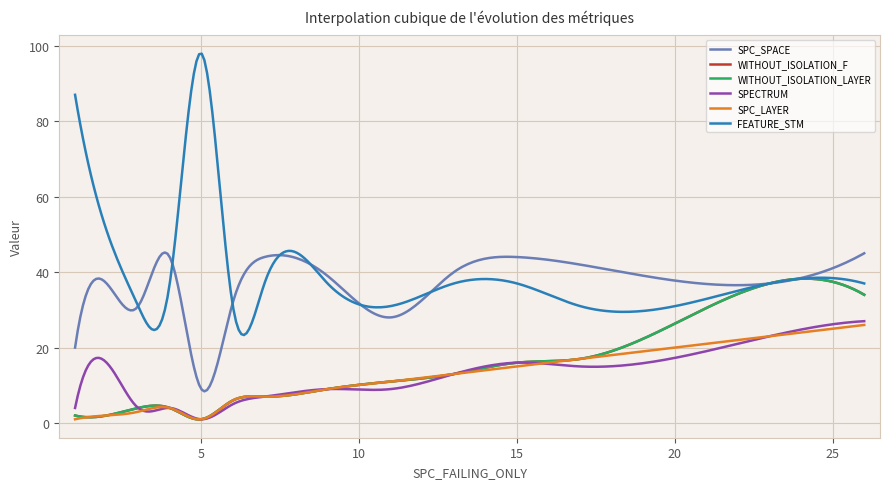

Is this an area chart (filled region under the line)?

No